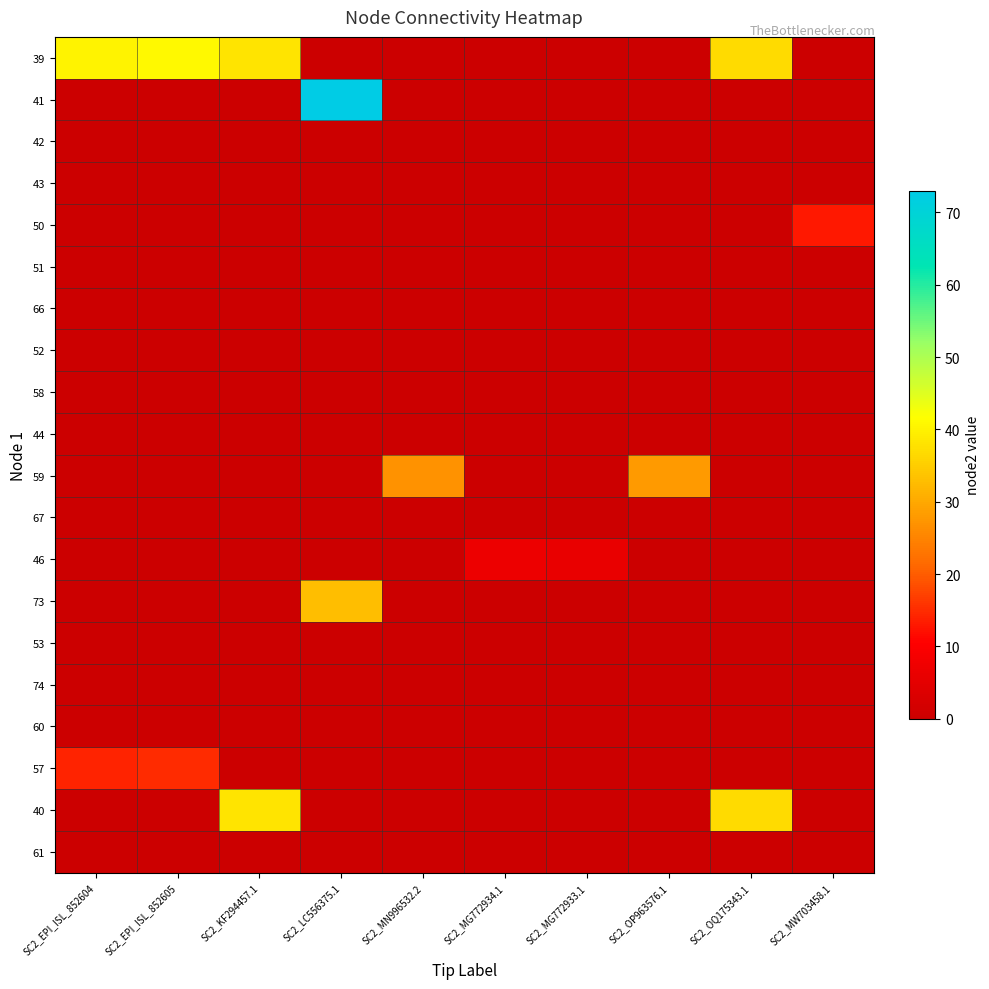

Which has a higher value, SC2_MN996532.2 or SC2_LC556375.1?

SC2_MN996532.2